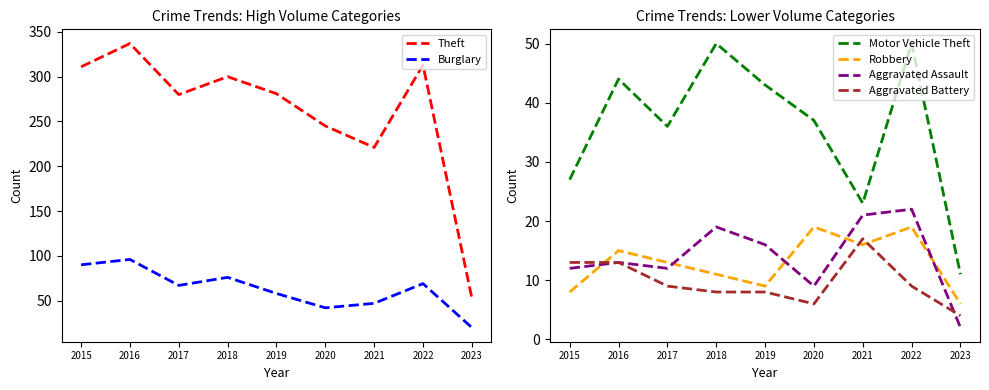

Which has a higher value, 2015 or 2020?

2015